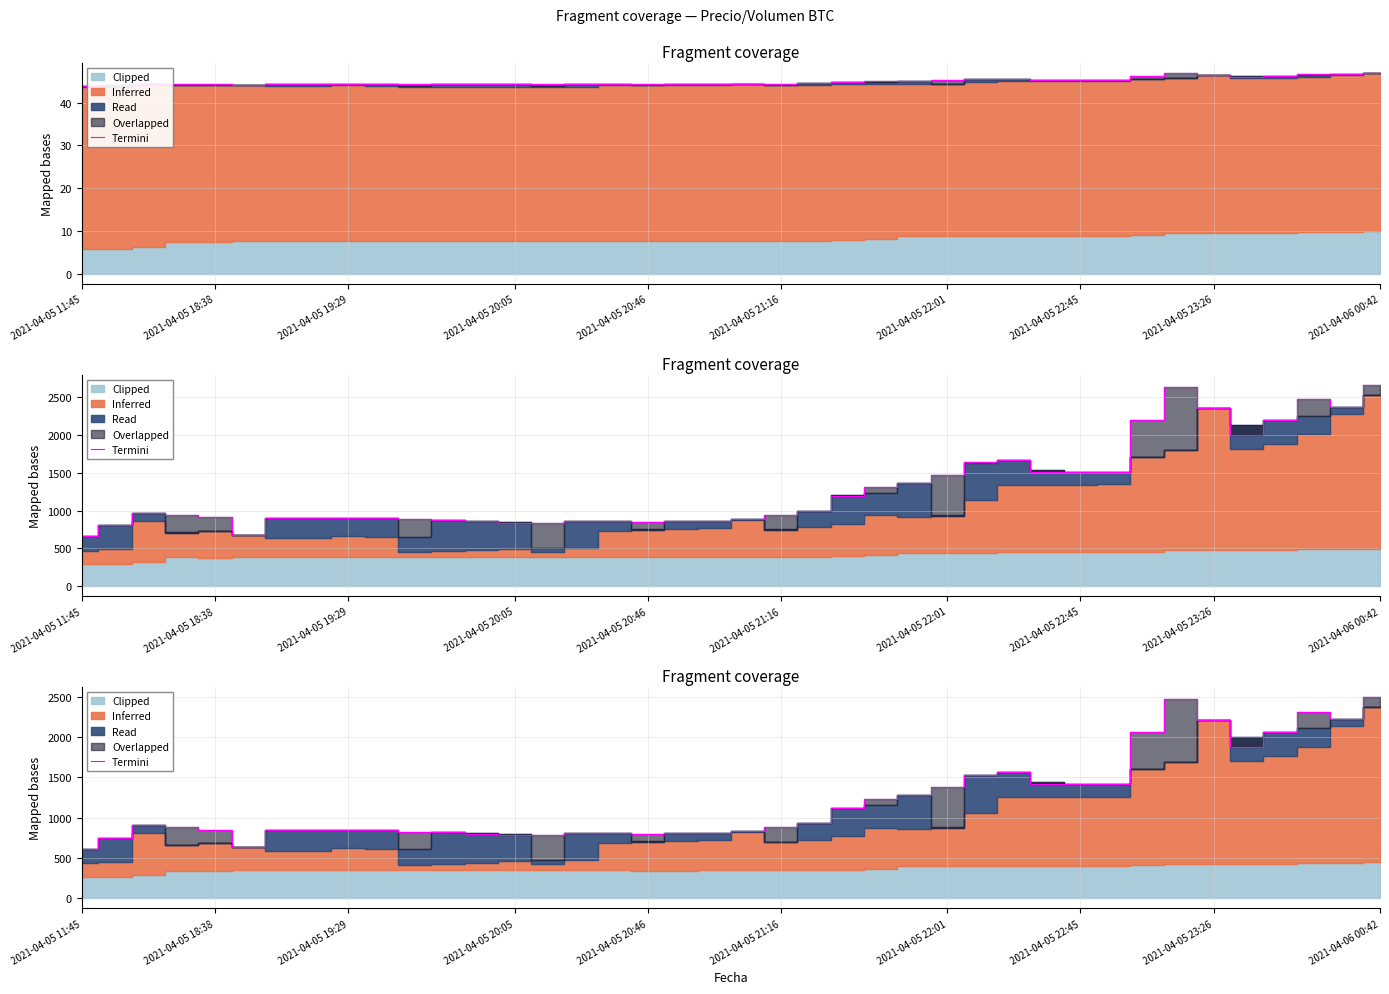

What is the change in value from 13 to 37?

+1526.0